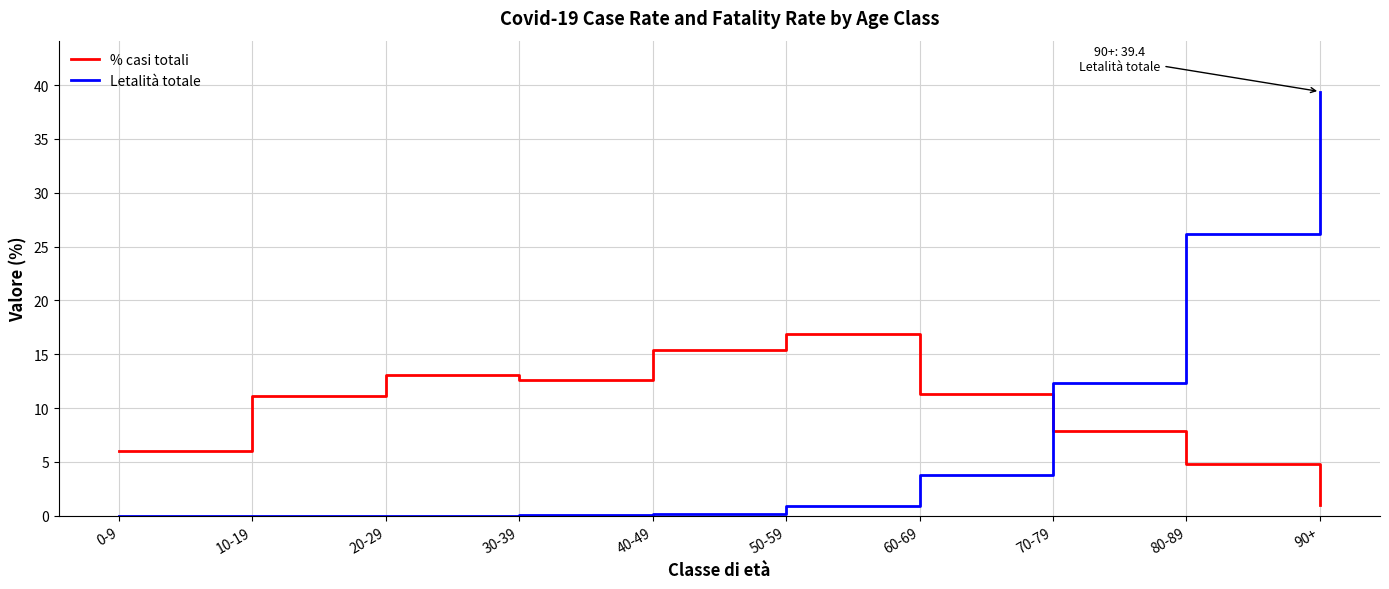

What are all the series names shown in the legend?

% casi totali, Letalità totale